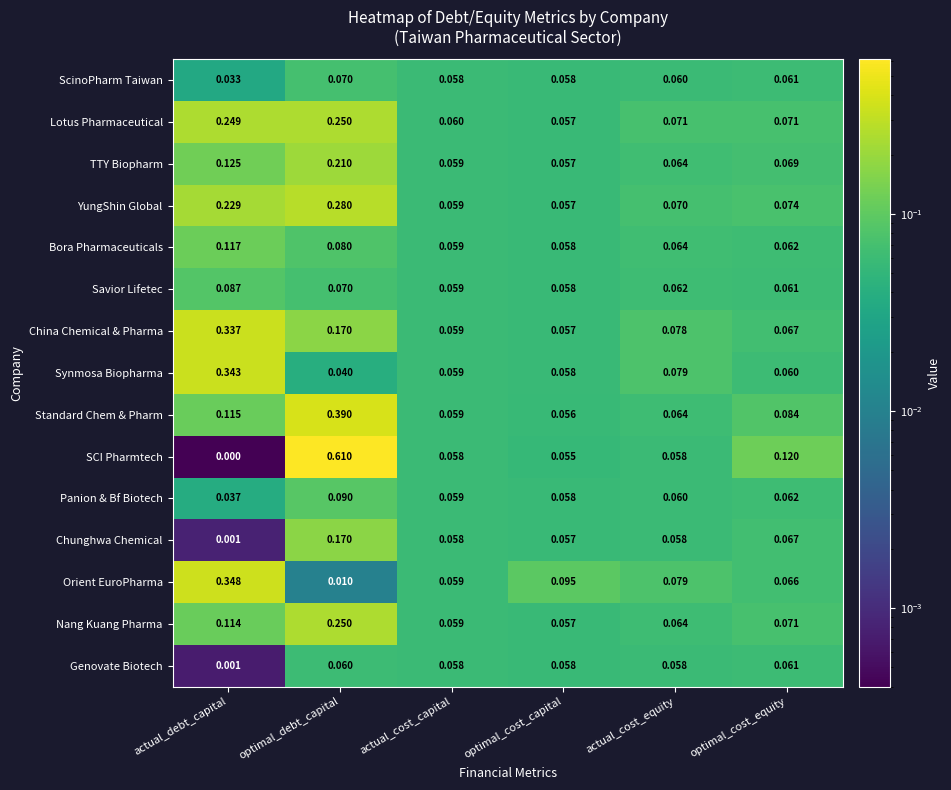

Which series has the widest spread of values?

SCI Pharmtech